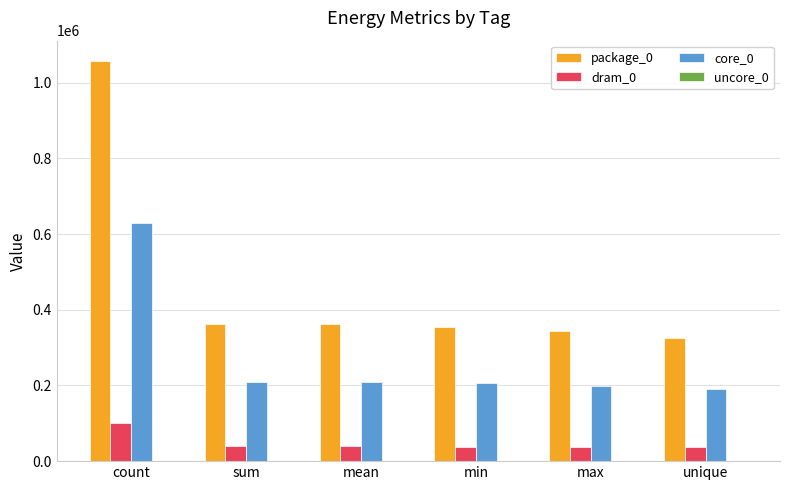

True or false: dram_0 has a value of 36194 at unique.

True